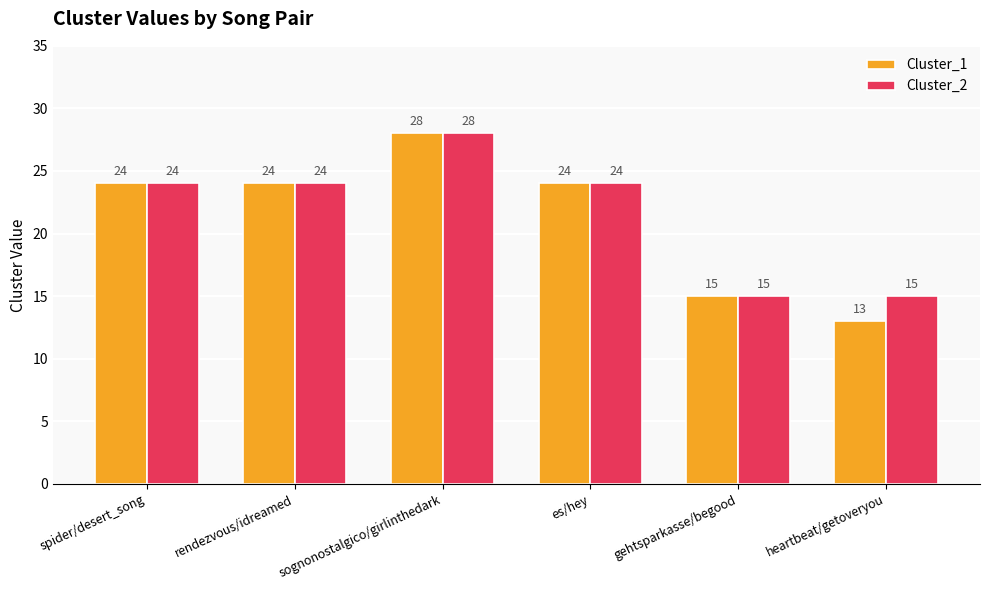

Is it true that Cluster_2 equals 21 at gehtsparkasse/begood?

False